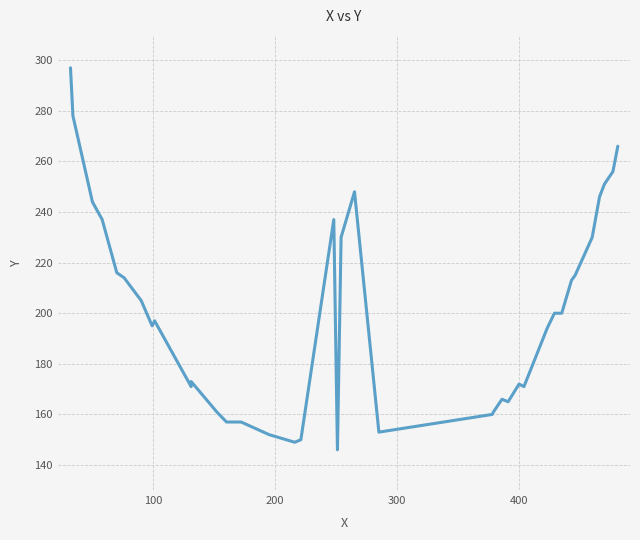

What is the sum of all values?

7990